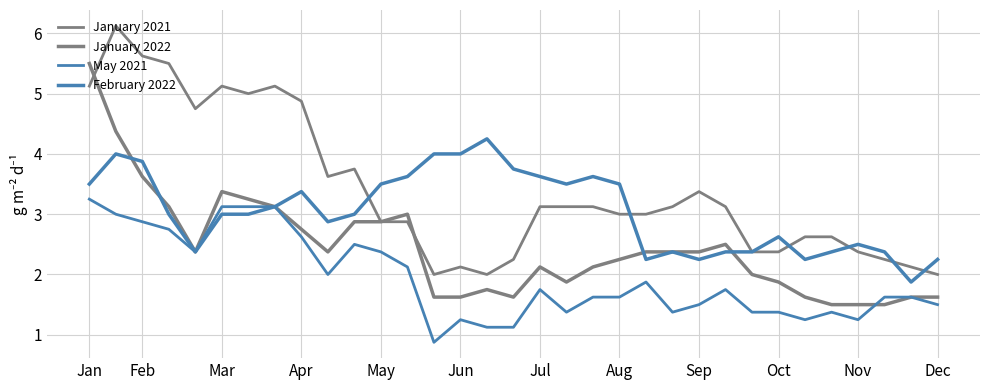

Does the chart have visible grid lines?

Yes